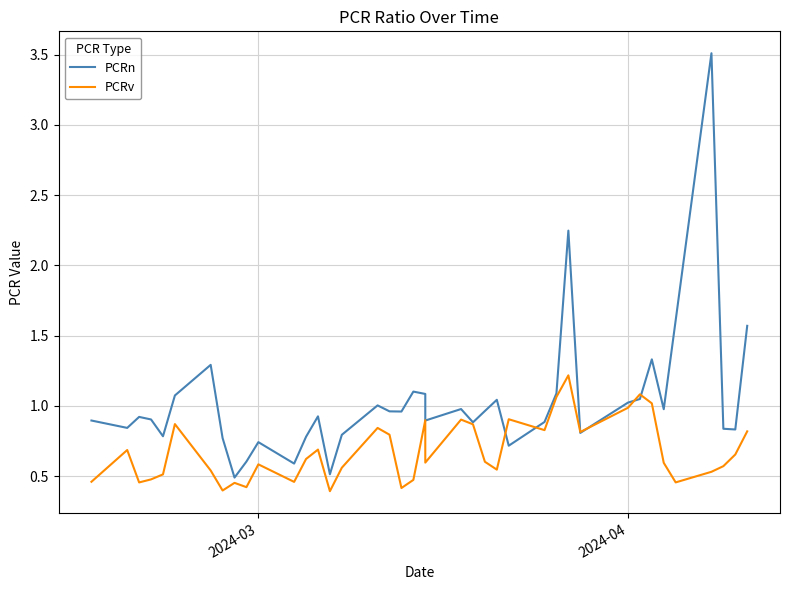

Which series has the largest total across all categories?

PCRn